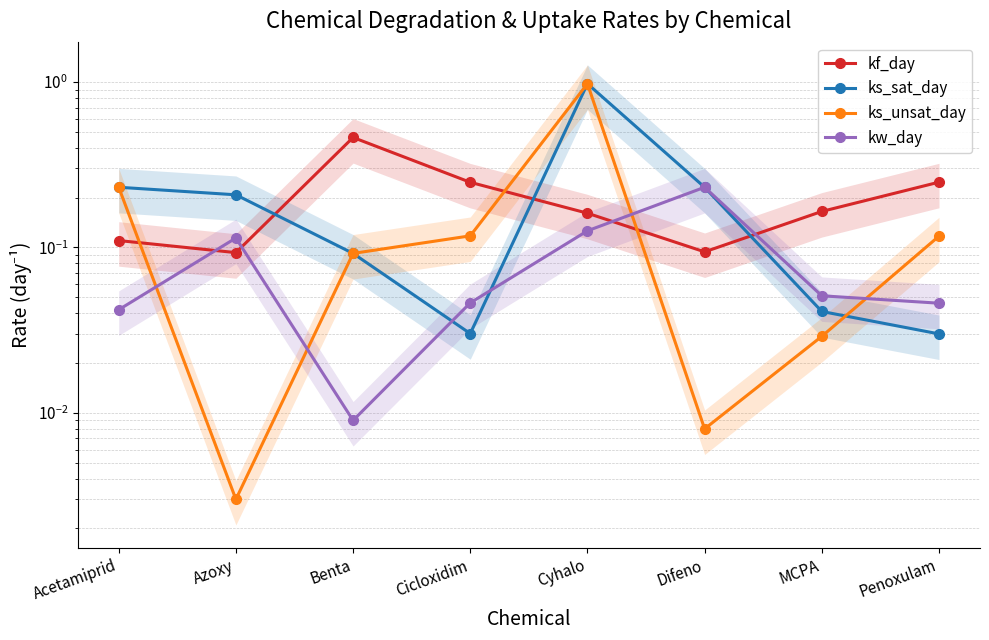

Reading left to right, what are all the values shown in this chart?

kf_day: Acetamiprid=0.1	Azoxy=0.1	Benta=0.5	Cicloxidim=0.2	Cyhalo=0.2	Difeno=0.1	MCPA=0.2	Penoxulam=0.2
ks_sat_day: Acetamiprid=0.2	Azoxy=0.2	Benta=0.1	Cicloxidim=0.0	Cyhalo=1.0	Difeno=0.2	MCPA=0.0	Penoxulam=0.0
ks_unsat_day: Acetamiprid=0.2	Azoxy=0.0	Benta=0.1	Cicloxidim=0.1	Cyhalo=1.0	Difeno=0.0	MCPA=0.0	Penoxulam=0.1
kw_day: Acetamiprid=0.0	Azoxy=0.1	Benta=0.0	Cicloxidim=0.0	Cyhalo=0.1	Difeno=0.2	MCPA=0.1	Penoxulam=0.0